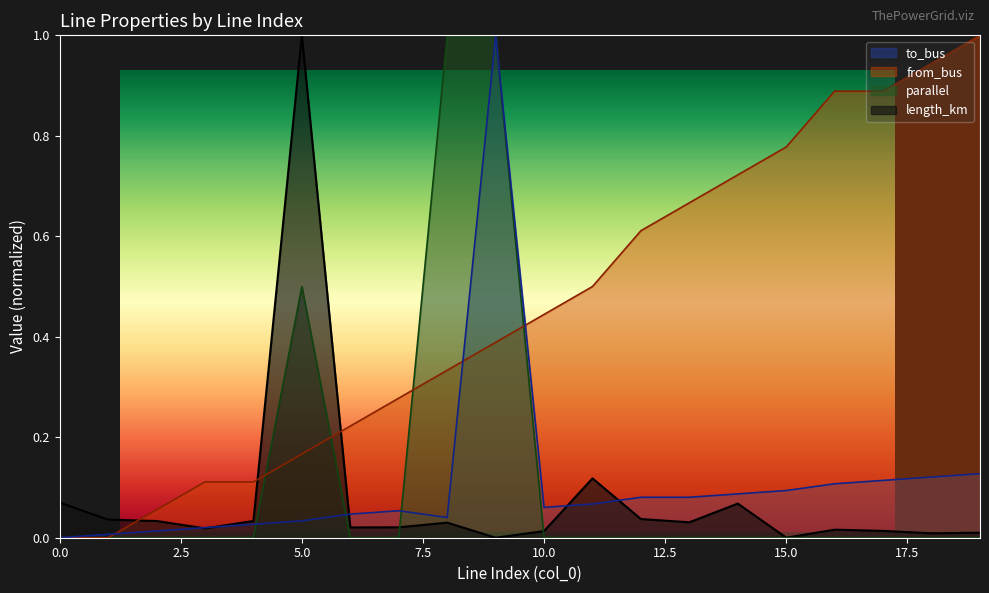

How many interior local valleys does the to_bus series have?

2